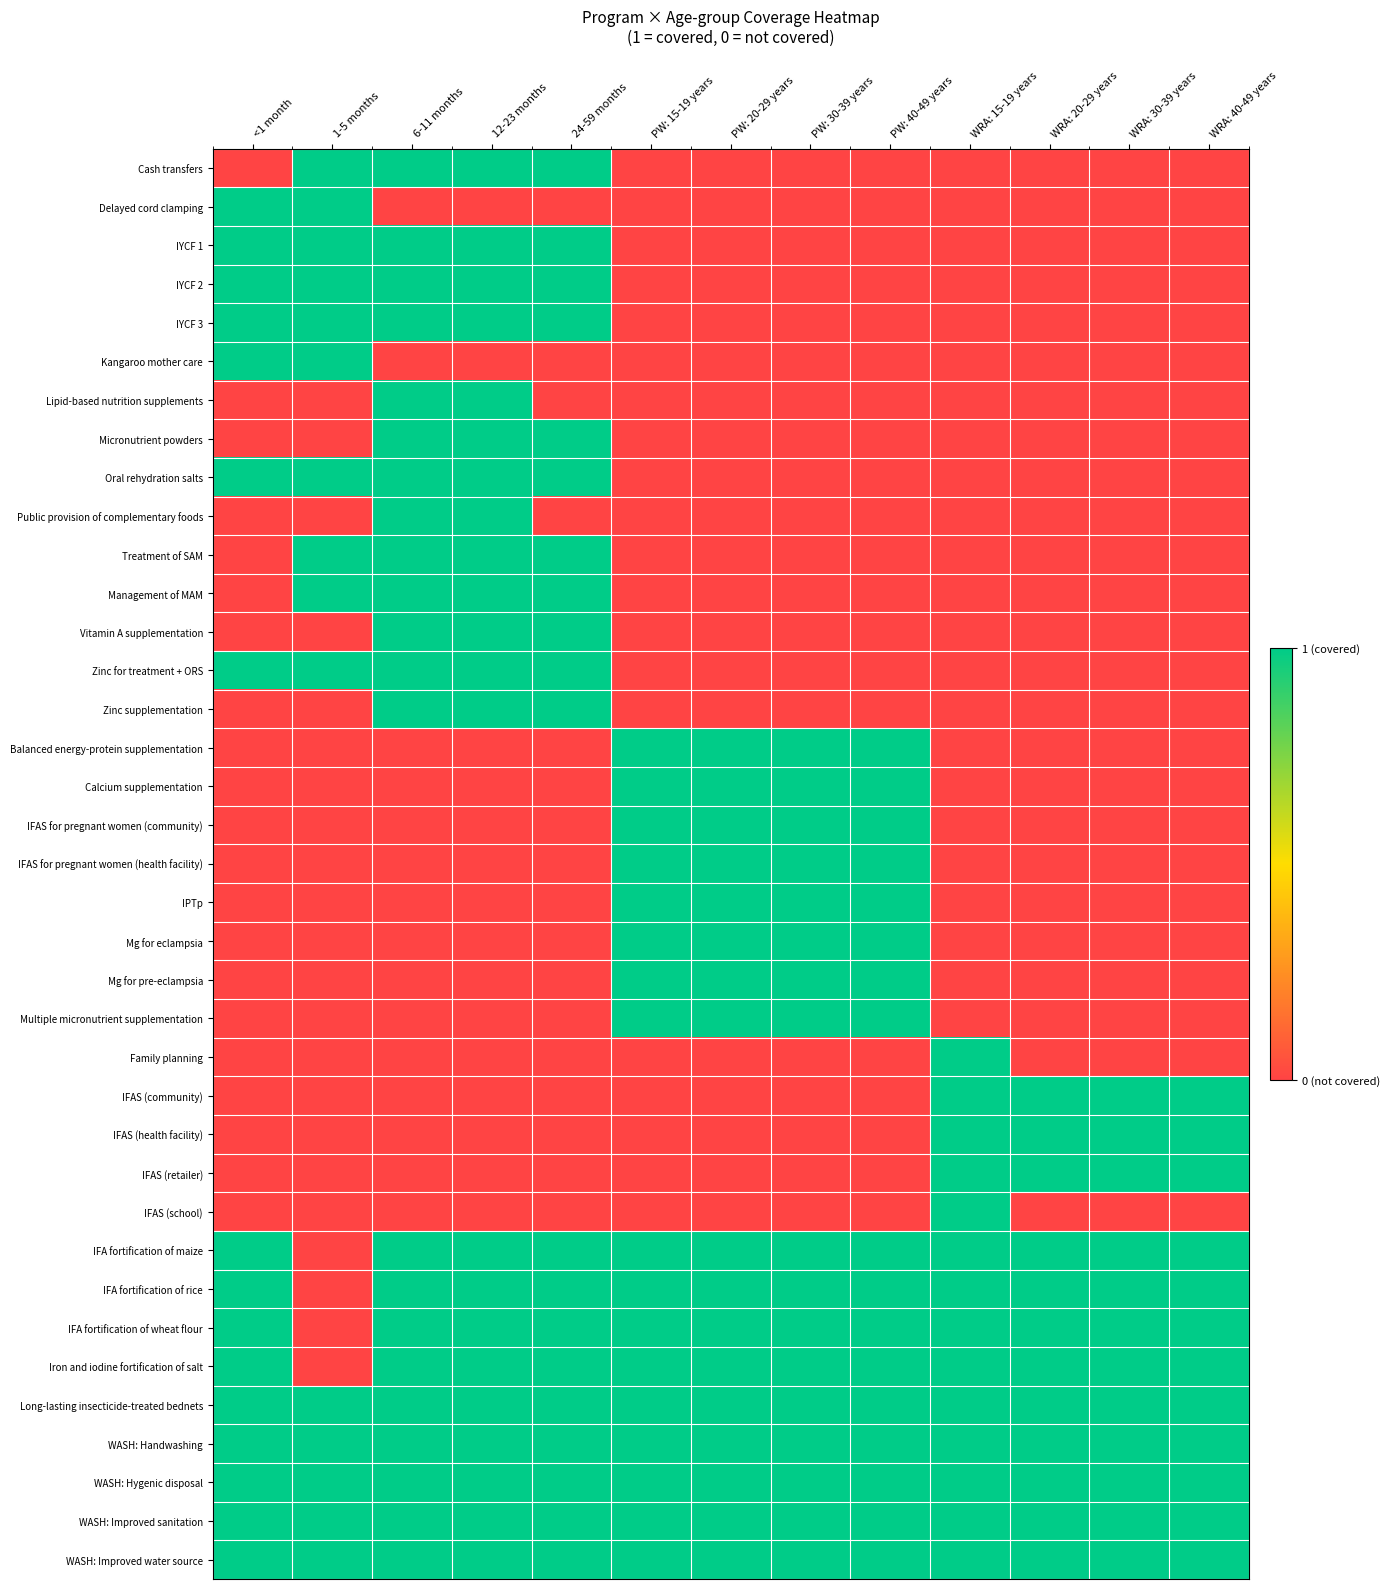

Reading left to right, list all the values displayed in this chart.

Cash transfers: <1 month=0	1-5 months=1	6-11 months=1	12-23 months=1	24-59 months=1	PW: 15-19 years=0	PW: 20-29 years=0	PW: 30-39 years=0	PW: 40-49 years=0	WRA: 15-19 years=0	WRA: 20-29 years=0	WRA: 30-39 years=0	WRA: 40-49 years=0
Delayed cord clamping: <1 month=1	1-5 months=1	6-11 months=0	12-23 months=0	24-59 months=0	PW: 15-19 years=0	PW: 20-29 years=0	PW: 30-39 years=0	PW: 40-49 years=0	WRA: 15-19 years=0	WRA: 20-29 years=0	WRA: 30-39 years=0	WRA: 40-49 years=0
IYCF 1: <1 month=1	1-5 months=1	6-11 months=1	12-23 months=1	24-59 months=1	PW: 15-19 years=0	PW: 20-29 years=0	PW: 30-39 years=0	PW: 40-49 years=0	WRA: 15-19 years=0	WRA: 20-29 years=0	WRA: 30-39 years=0	WRA: 40-49 years=0
IYCF 2: <1 month=1	1-5 months=1	6-11 months=1	12-23 months=1	24-59 months=1	PW: 15-19 years=0	PW: 20-29 years=0	PW: 30-39 years=0	PW: 40-49 years=0	WRA: 15-19 years=0	WRA: 20-29 years=0	WRA: 30-39 years=0	WRA: 40-49 years=0
IYCF 3: <1 month=1	1-5 months=1	6-11 months=1	12-23 months=1	24-59 months=1	PW: 15-19 years=0	PW: 20-29 years=0	PW: 30-39 years=0	PW: 40-49 years=0	WRA: 15-19 years=0	WRA: 20-29 years=0	WRA: 30-39 years=0	WRA: 40-49 years=0
Kangaroo mother care: <1 month=1	1-5 months=1	6-11 months=0	12-23 months=0	24-59 months=0	PW: 15-19 years=0	PW: 20-29 years=0	PW: 30-39 years=0	PW: 40-49 years=0	WRA: 15-19 years=0	WRA: 20-29 years=0	WRA: 30-39 years=0	WRA: 40-49 years=0
Lipid-based nutrition supplements: <1 month=0	1-5 months=0	6-11 months=1	12-23 months=1	24-59 months=0	PW: 15-19 years=0	PW: 20-29 years=0	PW: 30-39 years=0	PW: 40-49 years=0	WRA: 15-19 years=0	WRA: 20-29 years=0	WRA: 30-39 years=0	WRA: 40-49 years=0
Micronutrient powders: <1 month=0	1-5 months=0	6-11 months=1	12-23 months=1	24-59 months=1	PW: 15-19 years=0	PW: 20-29 years=0	PW: 30-39 years=0	PW: 40-49 years=0	WRA: 15-19 years=0	WRA: 20-29 years=0	WRA: 30-39 years=0	WRA: 40-49 years=0
Oral rehydration salts: <1 month=1	1-5 months=1	6-11 months=1	12-23 months=1	24-59 months=1	PW: 15-19 years=0	PW: 20-29 years=0	PW: 30-39 years=0	PW: 40-49 years=0	WRA: 15-19 years=0	WRA: 20-29 years=0	WRA: 30-39 years=0	WRA: 40-49 years=0
Public provision of complementary foods: <1 month=0	1-5 months=0	6-11 months=1	12-23 months=1	24-59 months=0	PW: 15-19 years=0	PW: 20-29 years=0	PW: 30-39 years=0	PW: 40-49 years=0	WRA: 15-19 years=0	WRA: 20-29 years=0	WRA: 30-39 years=0	WRA: 40-49 years=0
Treatment of SAM: <1 month=0	1-5 months=1	6-11 months=1	12-23 months=1	24-59 months=1	PW: 15-19 years=0	PW: 20-29 years=0	PW: 30-39 years=0	PW: 40-49 years=0	WRA: 15-19 years=0	WRA: 20-29 years=0	WRA: 30-39 years=0	WRA: 40-49 years=0
Management of MAM: <1 month=0	1-5 months=1	6-11 months=1	12-23 months=1	24-59 months=1	PW: 15-19 years=0	PW: 20-29 years=0	PW: 30-39 years=0	PW: 40-49 years=0	WRA: 15-19 years=0	WRA: 20-29 years=0	WRA: 30-39 years=0	WRA: 40-49 years=0
Vitamin A supplementation: <1 month=0	1-5 months=0	6-11 months=1	12-23 months=1	24-59 months=1	PW: 15-19 years=0	PW: 20-29 years=0	PW: 30-39 years=0	PW: 40-49 years=0	WRA: 15-19 years=0	WRA: 20-29 years=0	WRA: 30-39 years=0	WRA: 40-49 years=0
Zinc for treatment + ORS: <1 month=1	1-5 months=1	6-11 months=1	12-23 months=1	24-59 months=1	PW: 15-19 years=0	PW: 20-29 years=0	PW: 30-39 years=0	PW: 40-49 years=0	WRA: 15-19 years=0	WRA: 20-29 years=0	WRA: 30-39 years=0	WRA: 40-49 years=0
Zinc supplementation: <1 month=0	1-5 months=0	6-11 months=1	12-23 months=1	24-59 months=1	PW: 15-19 years=0	PW: 20-29 years=0	PW: 30-39 years=0	PW: 40-49 years=0	WRA: 15-19 years=0	WRA: 20-29 years=0	WRA: 30-39 years=0	WRA: 40-49 years=0
Balanced energy-protein supplementation: <1 month=0	1-5 months=0	6-11 months=0	12-23 months=0	24-59 months=0	PW: 15-19 years=1	PW: 20-29 years=1	PW: 30-39 years=1	PW: 40-49 years=1	WRA: 15-19 years=0	WRA: 20-29 years=0	WRA: 30-39 years=0	WRA: 40-49 years=0
Calcium supplementation: <1 month=0	1-5 months=0	6-11 months=0	12-23 months=0	24-59 months=0	PW: 15-19 years=1	PW: 20-29 years=1	PW: 30-39 years=1	PW: 40-49 years=1	WRA: 15-19 years=0	WRA: 20-29 years=0	WRA: 30-39 years=0	WRA: 40-49 years=0
IFAS for pregnant women (community): <1 month=0	1-5 months=0	6-11 months=0	12-23 months=0	24-59 months=0	PW: 15-19 years=1	PW: 20-29 years=1	PW: 30-39 years=1	PW: 40-49 years=1	WRA: 15-19 years=0	WRA: 20-29 years=0	WRA: 30-39 years=0	WRA: 40-49 years=0
IFAS for pregnant women (health facility): <1 month=0	1-5 months=0	6-11 months=0	12-23 months=0	24-59 months=0	PW: 15-19 years=1	PW: 20-29 years=1	PW: 30-39 years=1	PW: 40-49 years=1	WRA: 15-19 years=0	WRA: 20-29 years=0	WRA: 30-39 years=0	WRA: 40-49 years=0
IPTp: <1 month=0	1-5 months=0	6-11 months=0	12-23 months=0	24-59 months=0	PW: 15-19 years=1	PW: 20-29 years=1	PW: 30-39 years=1	PW: 40-49 years=1	WRA: 15-19 years=0	WRA: 20-29 years=0	WRA: 30-39 years=0	WRA: 40-49 years=0
Mg for eclampsia: <1 month=0	1-5 months=0	6-11 months=0	12-23 months=0	24-59 months=0	PW: 15-19 years=1	PW: 20-29 years=1	PW: 30-39 years=1	PW: 40-49 years=1	WRA: 15-19 years=0	WRA: 20-29 years=0	WRA: 30-39 years=0	WRA: 40-49 years=0
Mg for pre-eclampsia: <1 month=0	1-5 months=0	6-11 months=0	12-23 months=0	24-59 months=0	PW: 15-19 years=1	PW: 20-29 years=1	PW: 30-39 years=1	PW: 40-49 years=1	WRA: 15-19 years=0	WRA: 20-29 years=0	WRA: 30-39 years=0	WRA: 40-49 years=0
Multiple micronutrient supplementation: <1 month=0	1-5 months=0	6-11 months=0	12-23 months=0	24-59 months=0	PW: 15-19 years=1	PW: 20-29 years=1	PW: 30-39 years=1	PW: 40-49 years=1	WRA: 15-19 years=0	WRA: 20-29 years=0	WRA: 30-39 years=0	WRA: 40-49 years=0
Family planning: <1 month=0	1-5 months=0	6-11 months=0	12-23 months=0	24-59 months=0	PW: 15-19 years=0	PW: 20-29 years=0	PW: 30-39 years=0	PW: 40-49 years=0	WRA: 15-19 years=1	WRA: 20-29 years=0	WRA: 30-39 years=0	WRA: 40-49 years=0
IFAS (community): <1 month=0	1-5 months=0	6-11 months=0	12-23 months=0	24-59 months=0	PW: 15-19 years=0	PW: 20-29 years=0	PW: 30-39 years=0	PW: 40-49 years=0	WRA: 15-19 years=1	WRA: 20-29 years=1	WRA: 30-39 years=1	WRA: 40-49 years=1
IFAS (health facility): <1 month=0	1-5 months=0	6-11 months=0	12-23 months=0	24-59 months=0	PW: 15-19 years=0	PW: 20-29 years=0	PW: 30-39 years=0	PW: 40-49 years=0	WRA: 15-19 years=1	WRA: 20-29 years=1	WRA: 30-39 years=1	WRA: 40-49 years=1
IFAS (retailer): <1 month=0	1-5 months=0	6-11 months=0	12-23 months=0	24-59 months=0	PW: 15-19 years=0	PW: 20-29 years=0	PW: 30-39 years=0	PW: 40-49 years=0	WRA: 15-19 years=1	WRA: 20-29 years=1	WRA: 30-39 years=1	WRA: 40-49 years=1
IFAS (school): <1 month=0	1-5 months=0	6-11 months=0	12-23 months=0	24-59 months=0	PW: 15-19 years=0	PW: 20-29 years=0	PW: 30-39 years=0	PW: 40-49 years=0	WRA: 15-19 years=1	WRA: 20-29 years=0	WRA: 30-39 years=0	WRA: 40-49 years=0
IFA fortification of maize: <1 month=1	1-5 months=0	6-11 months=1	12-23 months=1	24-59 months=1	PW: 15-19 years=1	PW: 20-29 years=1	PW: 30-39 years=1	PW: 40-49 years=1	WRA: 15-19 years=1	WRA: 20-29 years=1	WRA: 30-39 years=1	WRA: 40-49 years=1
IFA fortification of rice: <1 month=1	1-5 months=0	6-11 months=1	12-23 months=1	24-59 months=1	PW: 15-19 years=1	PW: 20-29 years=1	PW: 30-39 years=1	PW: 40-49 years=1	WRA: 15-19 years=1	WRA: 20-29 years=1	WRA: 30-39 years=1	WRA: 40-49 years=1
IFA fortification of wheat flour: <1 month=1	1-5 months=0	6-11 months=1	12-23 months=1	24-59 months=1	PW: 15-19 years=1	PW: 20-29 years=1	PW: 30-39 years=1	PW: 40-49 years=1	WRA: 15-19 years=1	WRA: 20-29 years=1	WRA: 30-39 years=1	WRA: 40-49 years=1
Iron and iodine fortification of salt: <1 month=1	1-5 months=0	6-11 months=1	12-23 months=1	24-59 months=1	PW: 15-19 years=1	PW: 20-29 years=1	PW: 30-39 years=1	PW: 40-49 years=1	WRA: 15-19 years=1	WRA: 20-29 years=1	WRA: 30-39 years=1	WRA: 40-49 years=1
Long-lasting insecticide-treated bednets: <1 month=1	1-5 months=1	6-11 months=1	12-23 months=1	24-59 months=1	PW: 15-19 years=1	PW: 20-29 years=1	PW: 30-39 years=1	PW: 40-49 years=1	WRA: 15-19 years=1	WRA: 20-29 years=1	WRA: 30-39 years=1	WRA: 40-49 years=1
WASH: Handwashing: <1 month=1	1-5 months=1	6-11 months=1	12-23 months=1	24-59 months=1	PW: 15-19 years=1	PW: 20-29 years=1	PW: 30-39 years=1	PW: 40-49 years=1	WRA: 15-19 years=1	WRA: 20-29 years=1	WRA: 30-39 years=1	WRA: 40-49 years=1
WASH: Hygenic disposal: <1 month=1	1-5 months=1	6-11 months=1	12-23 months=1	24-59 months=1	PW: 15-19 years=1	PW: 20-29 years=1	PW: 30-39 years=1	PW: 40-49 years=1	WRA: 15-19 years=1	WRA: 20-29 years=1	WRA: 30-39 years=1	WRA: 40-49 years=1
WASH: Improved sanitation: <1 month=1	1-5 months=1	6-11 months=1	12-23 months=1	24-59 months=1	PW: 15-19 years=1	PW: 20-29 years=1	PW: 30-39 years=1	PW: 40-49 years=1	WRA: 15-19 years=1	WRA: 20-29 years=1	WRA: 30-39 years=1	WRA: 40-49 years=1
WASH: Improved water source: <1 month=1	1-5 months=1	6-11 months=1	12-23 months=1	24-59 months=1	PW: 15-19 years=1	PW: 20-29 years=1	PW: 30-39 years=1	PW: 40-49 years=1	WRA: 15-19 years=1	WRA: 20-29 years=1	WRA: 30-39 years=1	WRA: 40-49 years=1